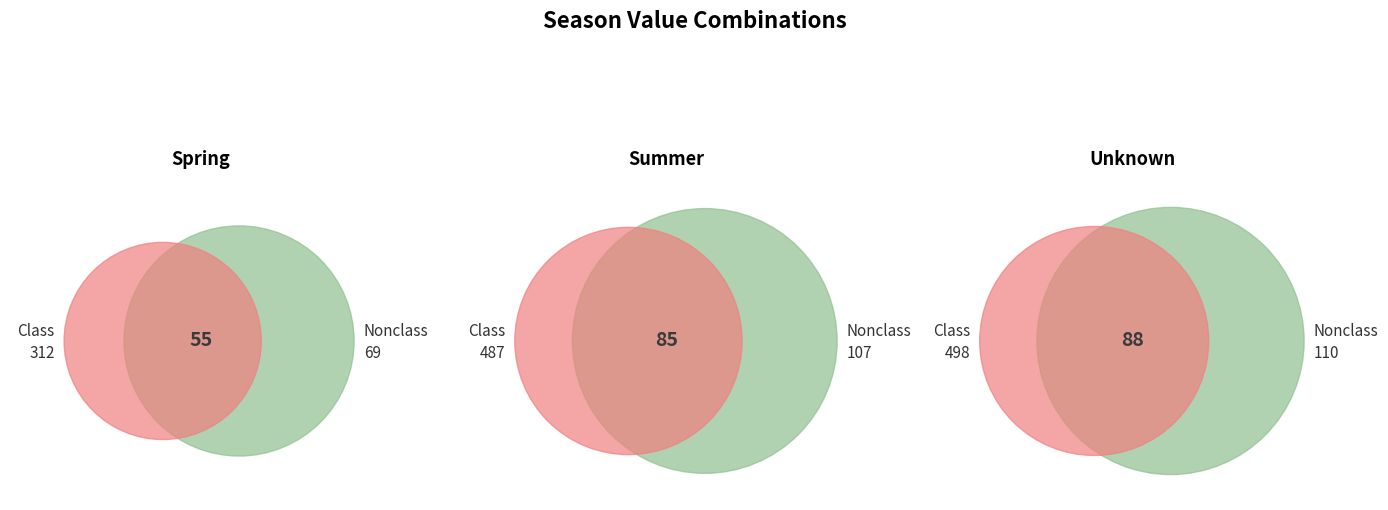

Which category has the smallest portion of the pie?

unknown